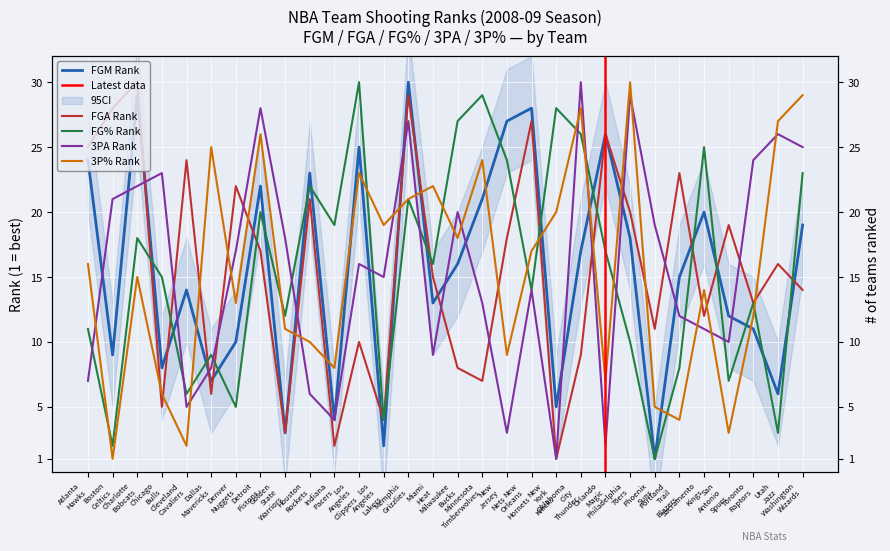

List the series in order of their peak value, highest first.

FGM_RANK, FGA_RANK, FG_PCT_RANK, FG3A_RANK, FG3_PCT_RANK